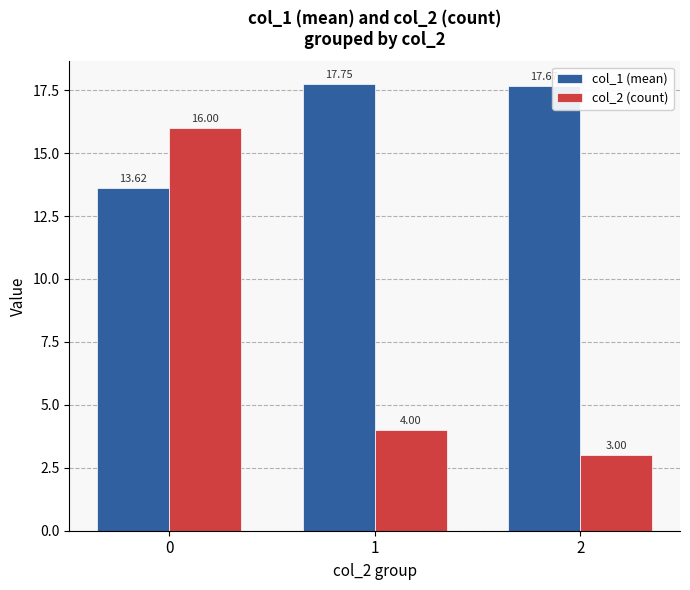

What is the maximum value for col_2 (count)?

16.0